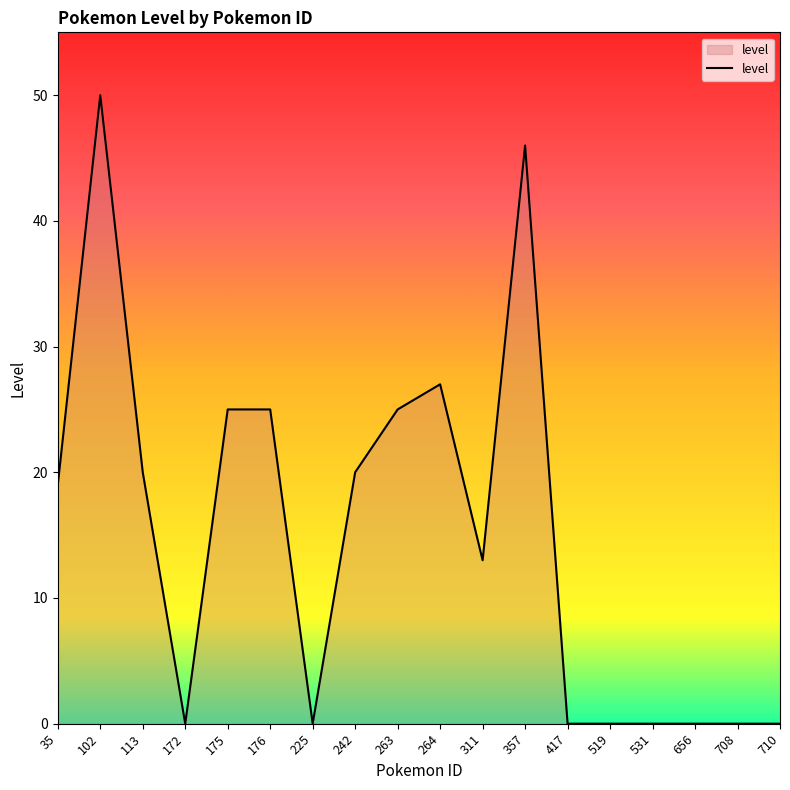

The chart shows a value of 17 at 708. True or false?

False